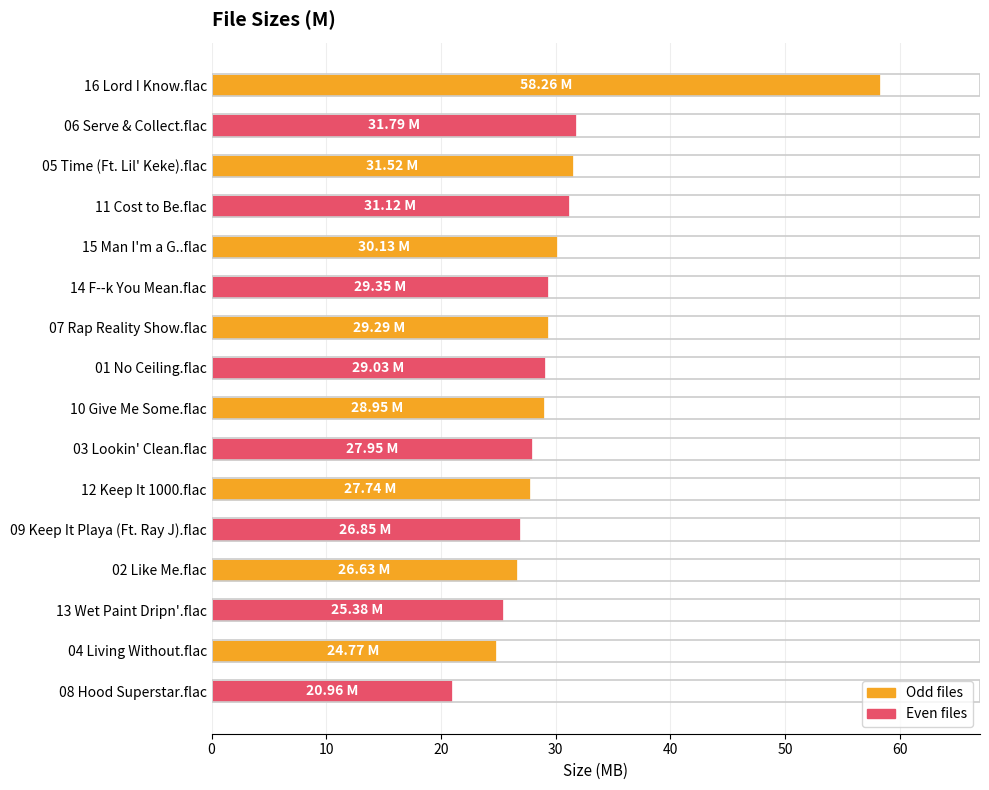

Which has a higher value, 13 Wet Paint Dripn'.flac or 15 Man I'm a G..flac?

15 Man I'm a G..flac